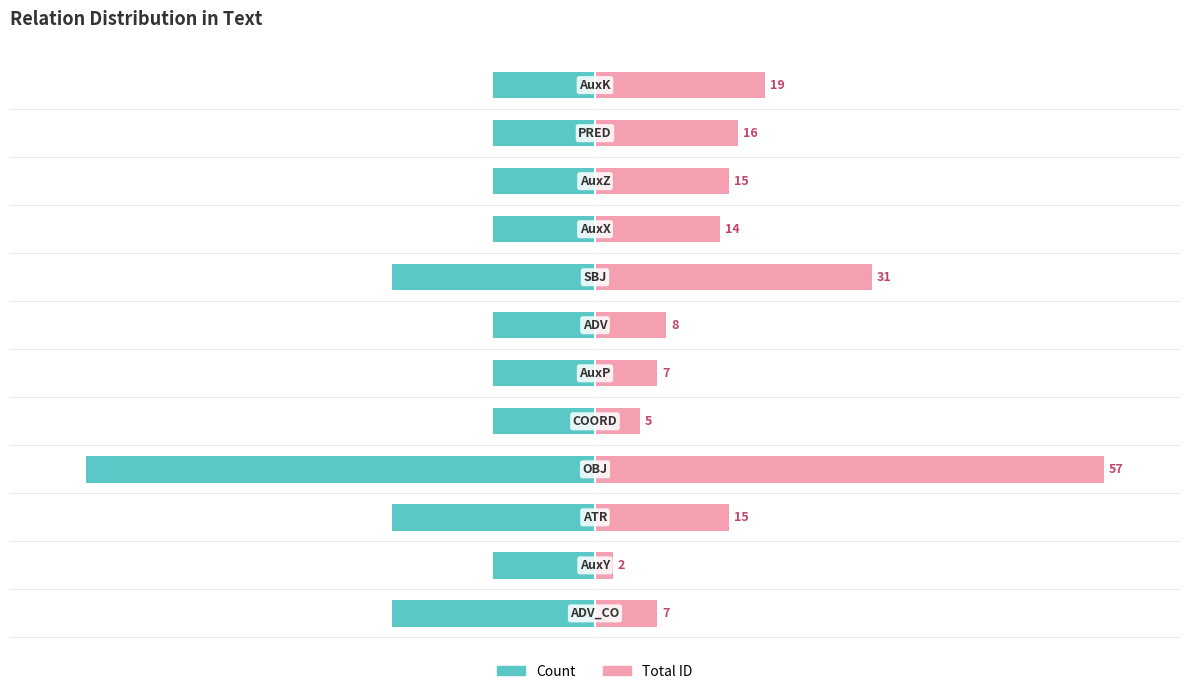

How many data points in Count are less than -20?

4